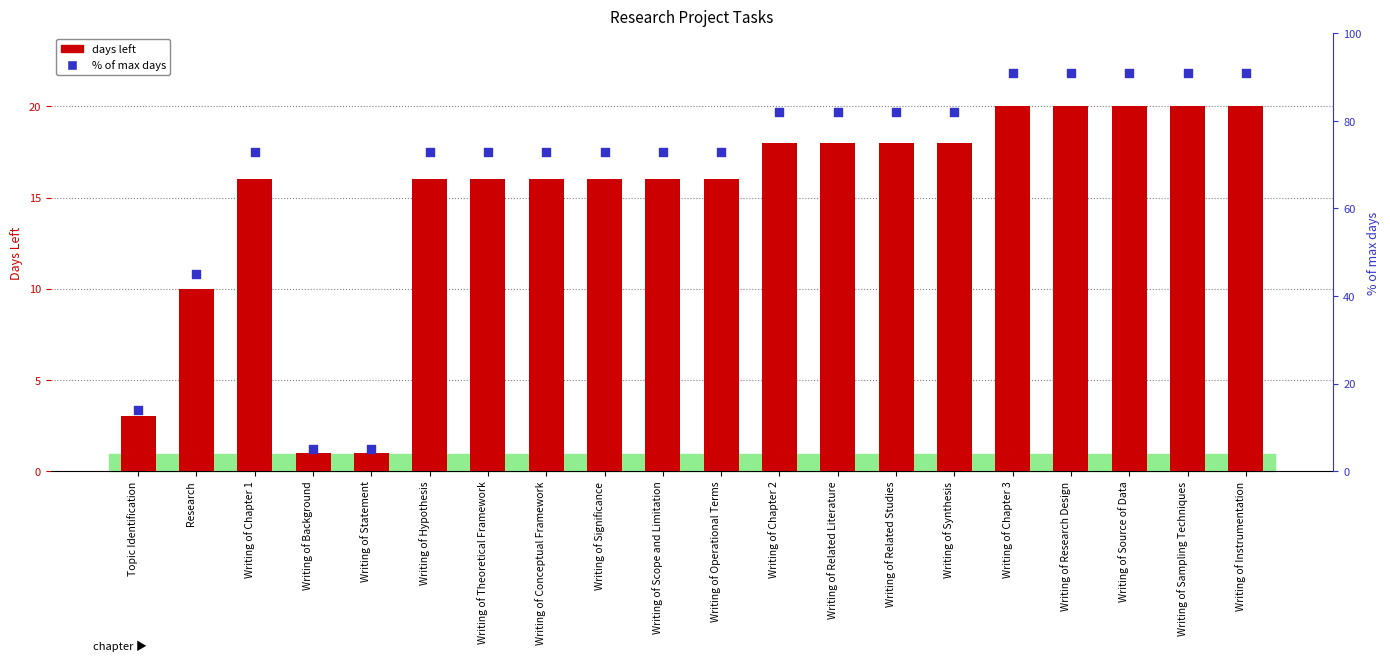

At how many categories does at least one series exceed 58?

16